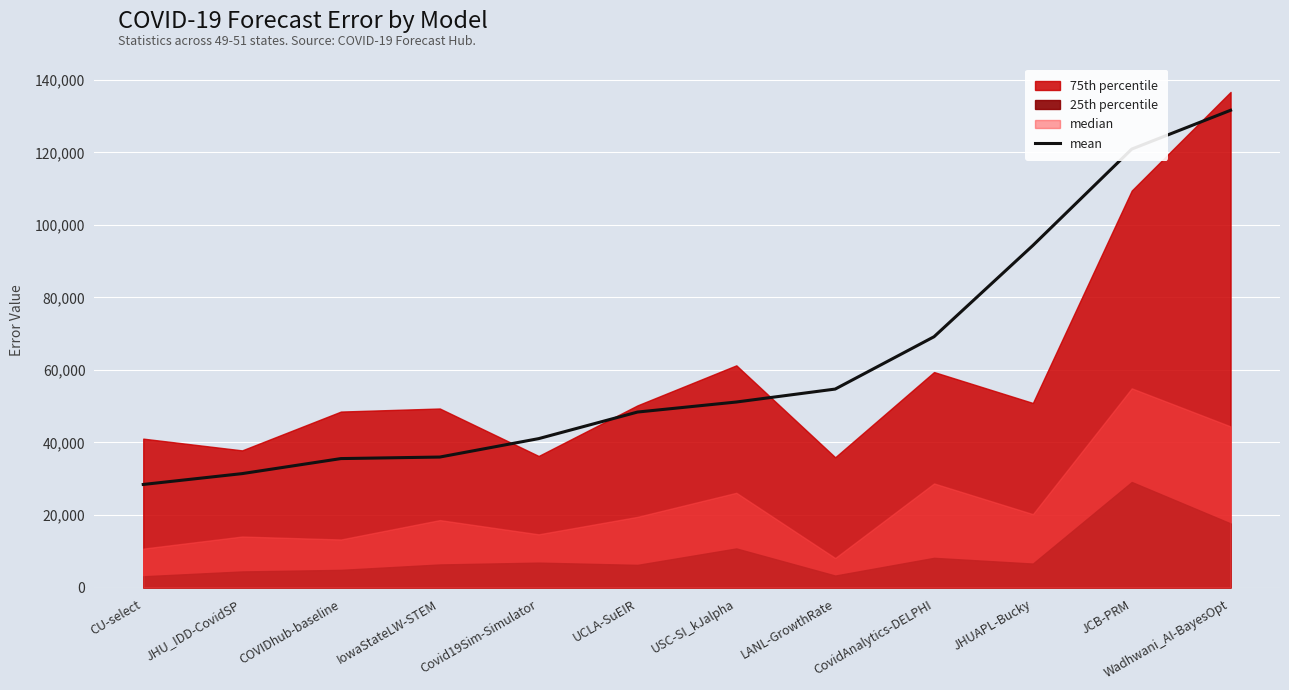

Reading right to left, transcribe all the data shown in this chart.

131614.4	120908.2	94329.9	69159.1	54726.0	51154.2	48388.0	41057.6	35978.5	35556.3	31408.1	28418.9